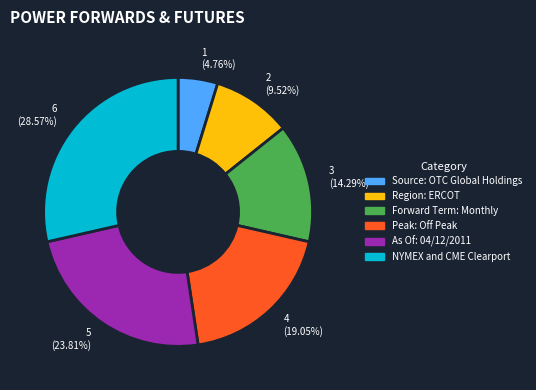

To the nearest percent, what is the difference between the As Of: 04/12/2011 and Peak: Off Peak slice percentages?

5%